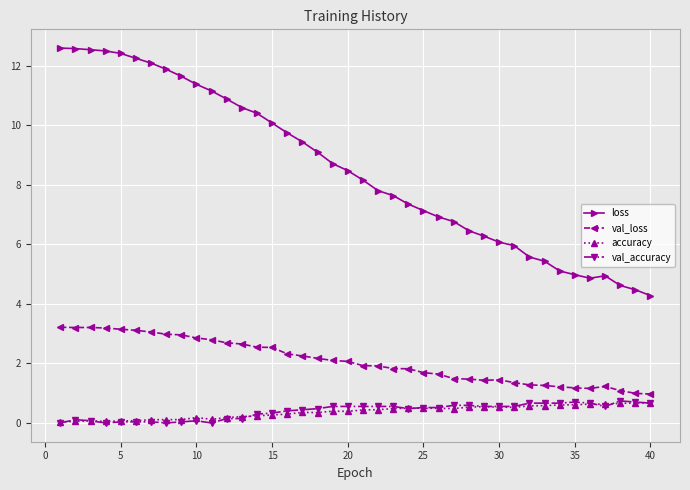

What is the lowest value of the loss series?

4.3